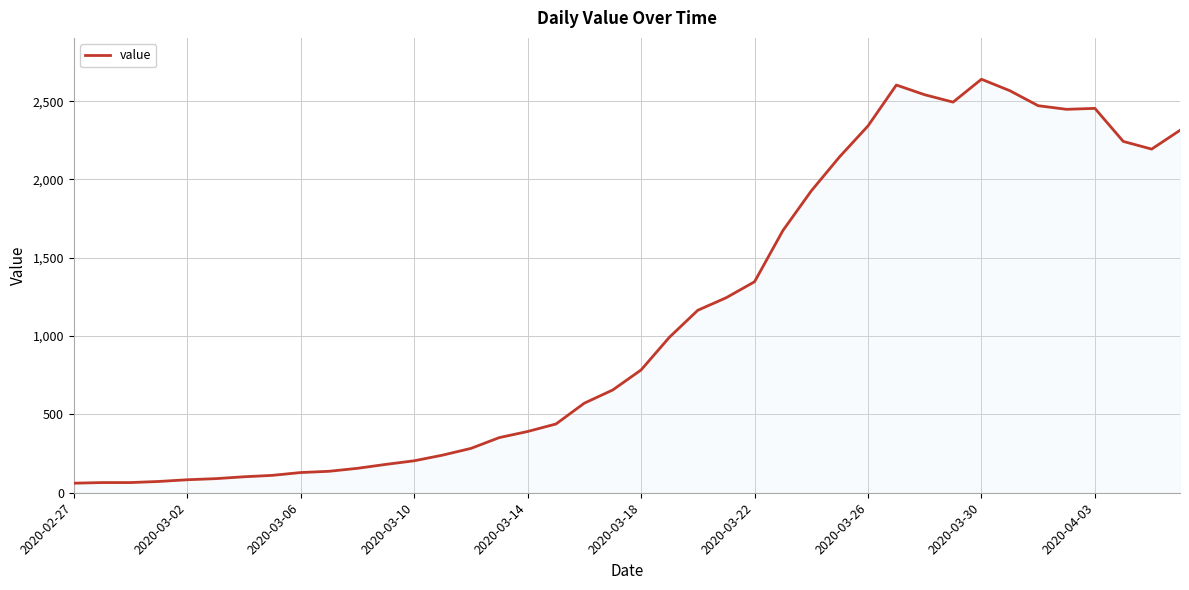

What is the greatest value displayed?

2640